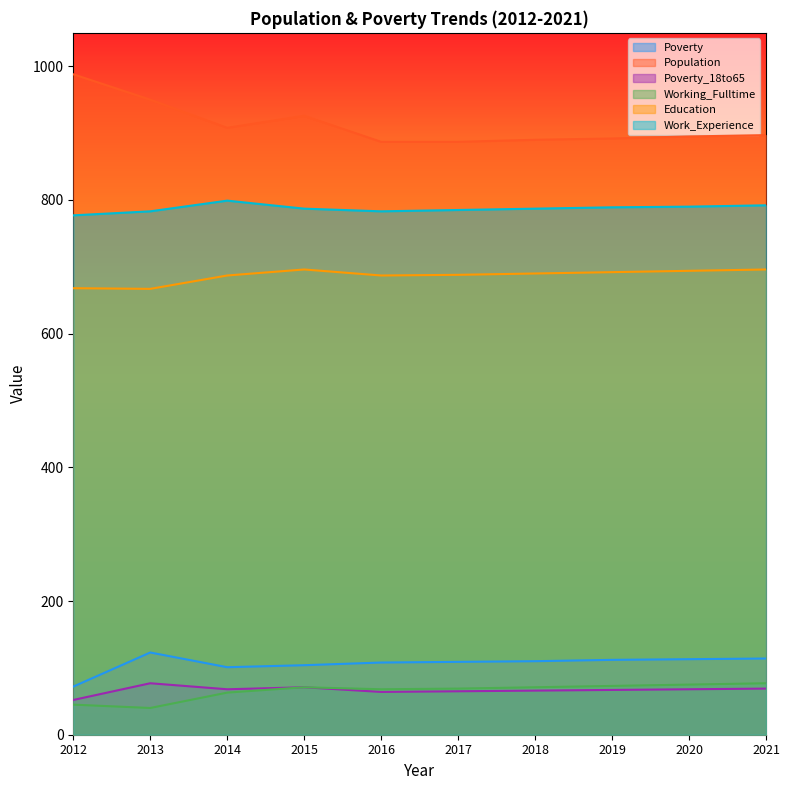

Which series changed the most between 2014 and 2020?

Population